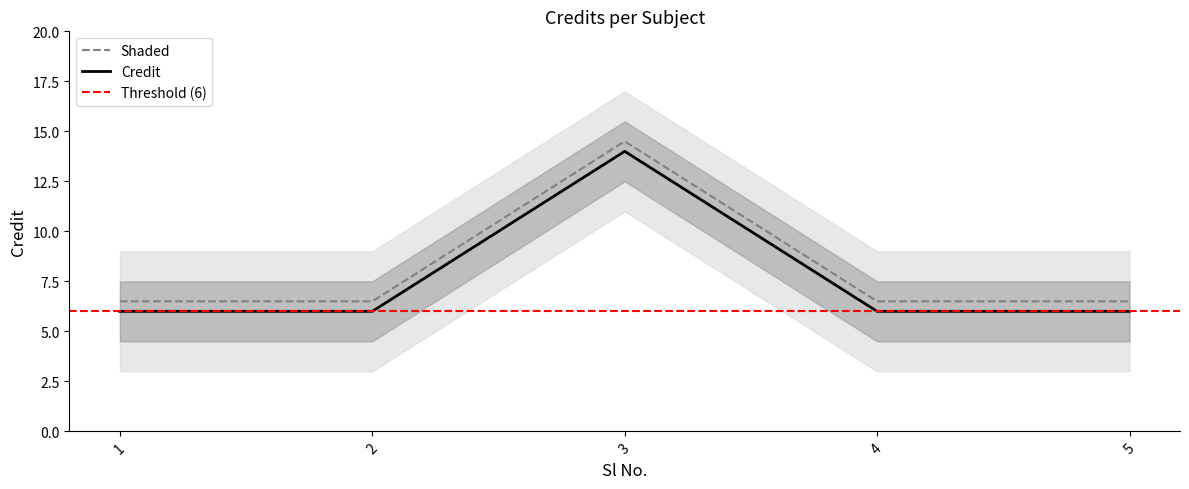

Approximately how many times larger is the value at 4 compared to 5?

1.0